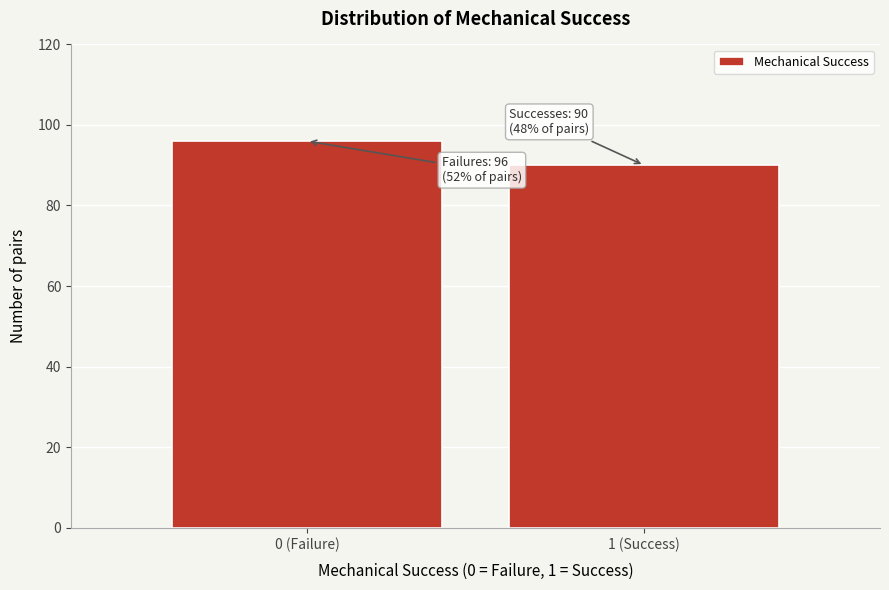

Reading right to left, what are all the values shown in this chart?

90	96